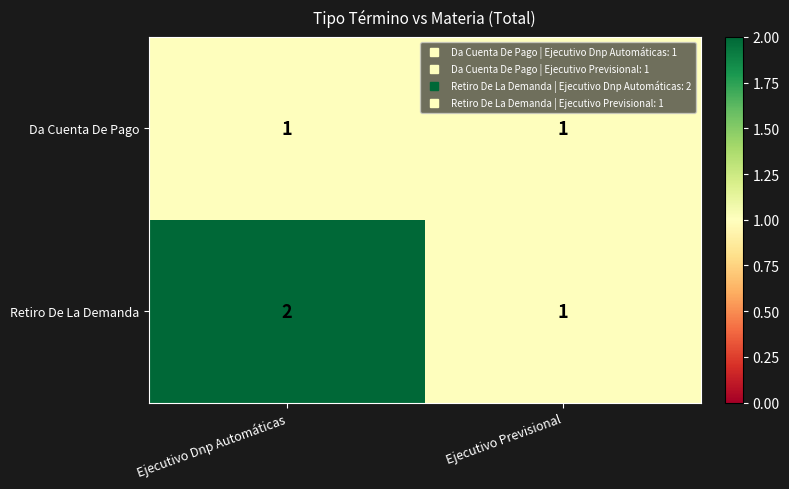

True or false: Retiro De La Demanda has a value of 2 at Ejecutivo Previsional.

False